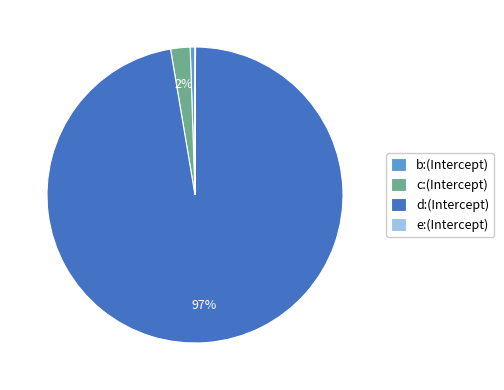

True or false: b:(Intercept) accounts for 1% of the total.

True